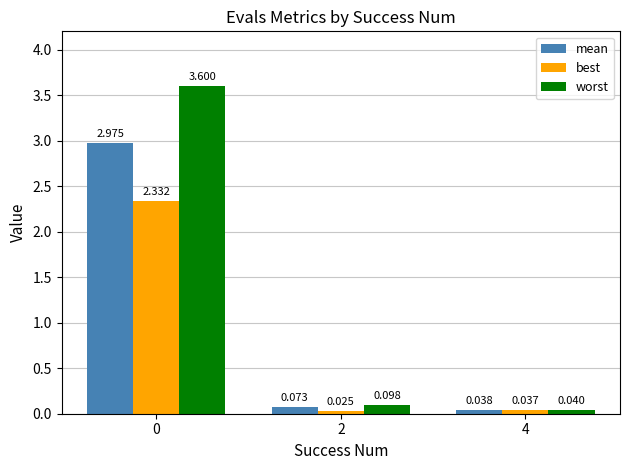

How many bars are there in total?

9